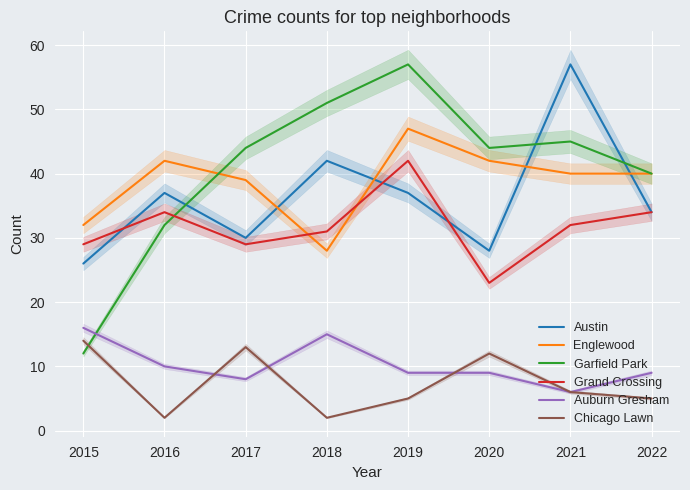

What are all the series names shown in the legend?

Austin, Englewood, Garfield Park, Grand Crossing, Auburn Gresham, Chicago Lawn